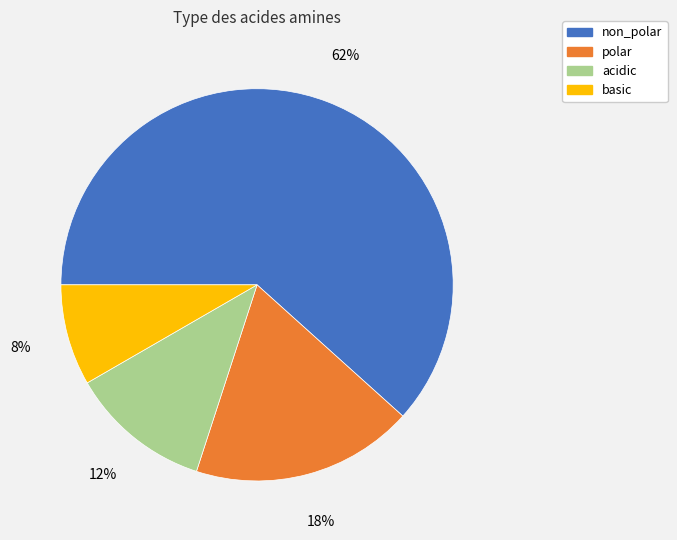

Is the sum of basic and acidic greater than half?

No